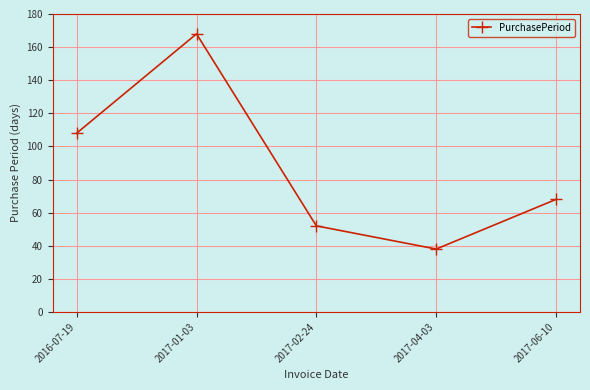

Where is the data nearest to the value 103?

2016-07-19